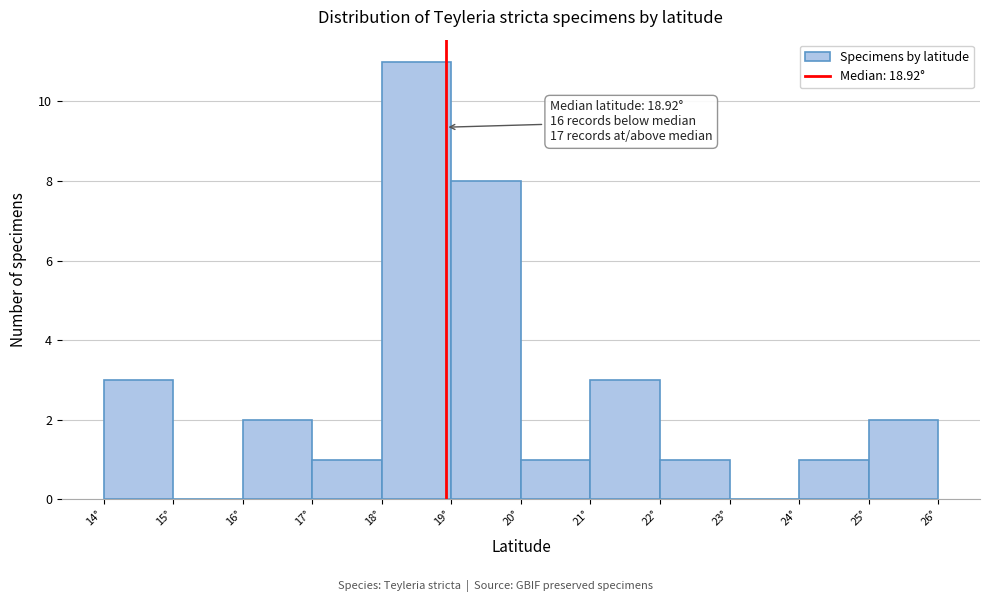

Over which range of the x-axis is the bar tallest?

18 to 19